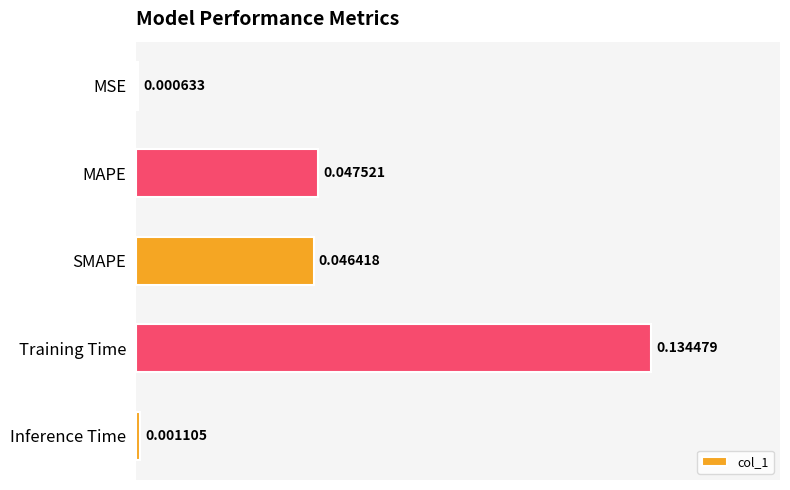

List the labels in order of value, largest first.

Training Time, MAPE, SMAPE, Inference Time, MSE